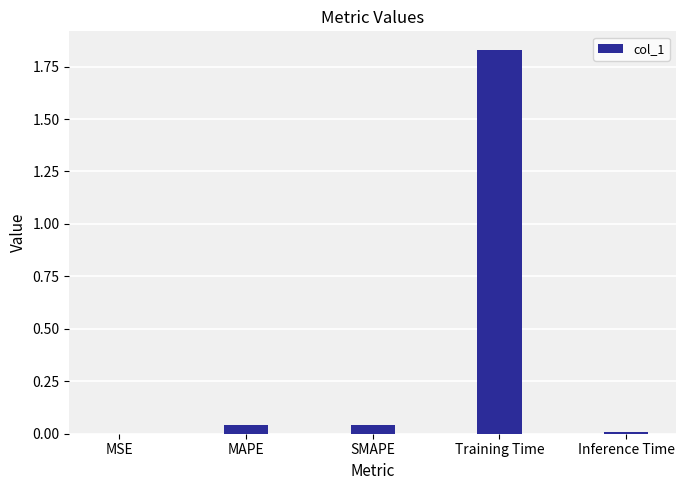

True or false: the data shows 0.0 at Inference Time.

True